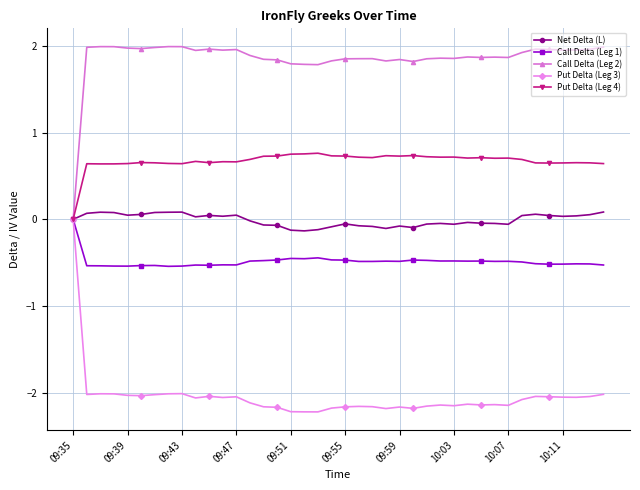

Which series has the widest spread of values?

Put Delta (Leg 3)